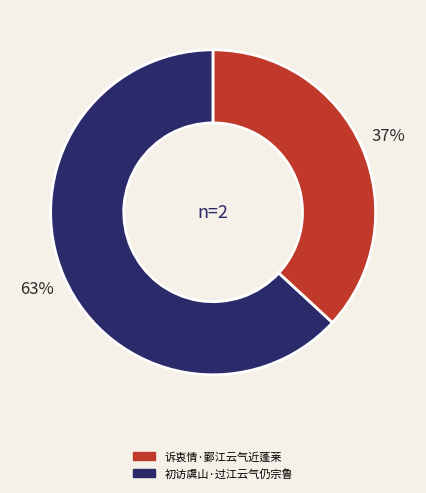

To the nearest percent, what is the average slice percentage?

50%